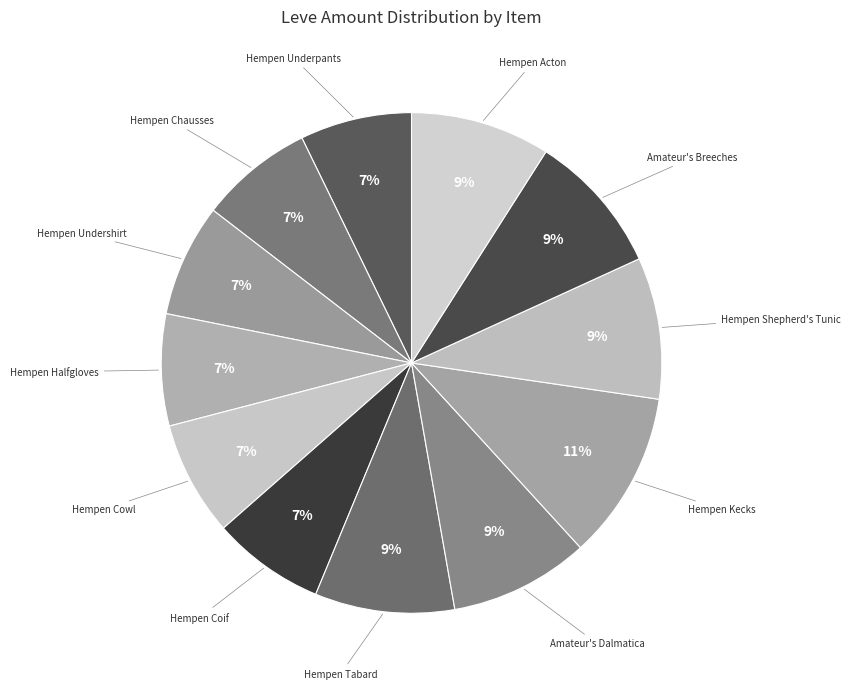

What is the smallest slice in the pie chart?

Hempen Underpants